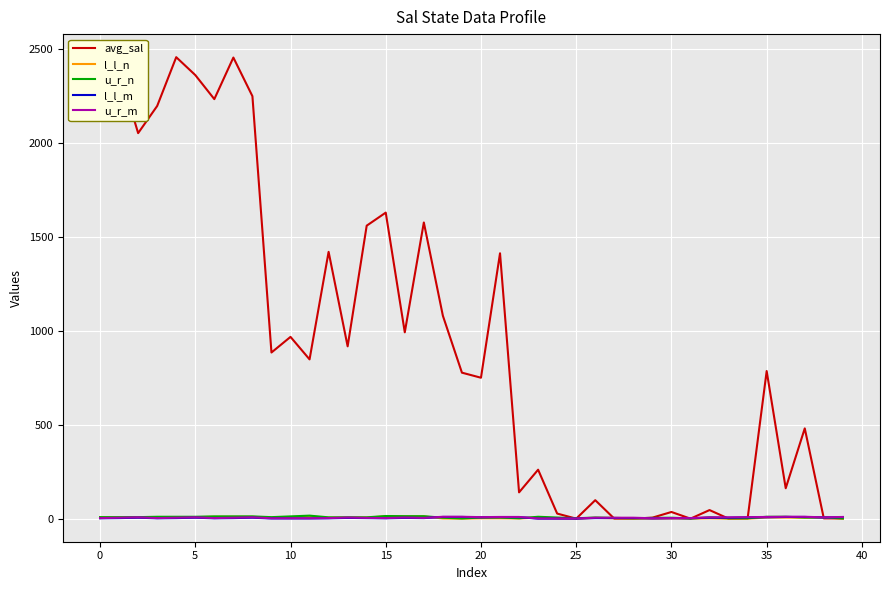

What is the sum of all u_r_m values?

216.0